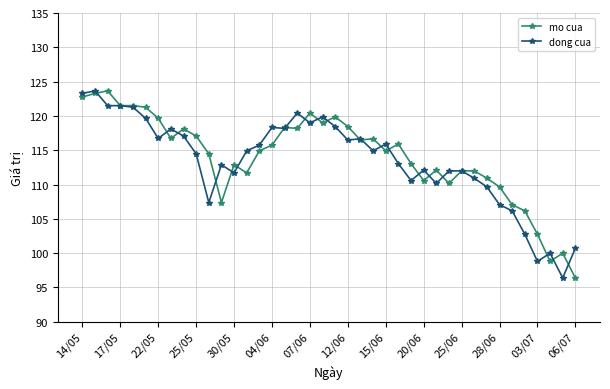

Which series ends up on top after the final intersection of mo cua and dong cua?

dong cua